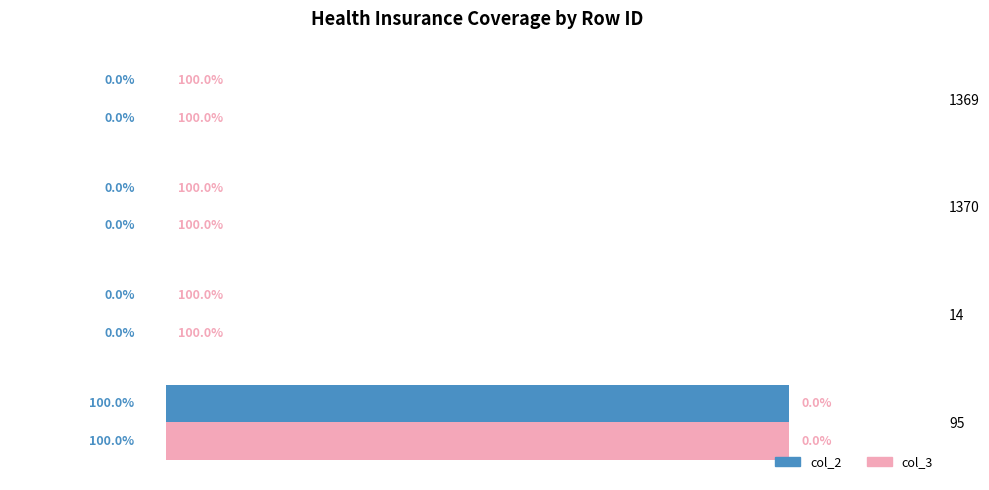

Is the value of col_2 at 95 greater than the value of col_3 at 1369?

Yes